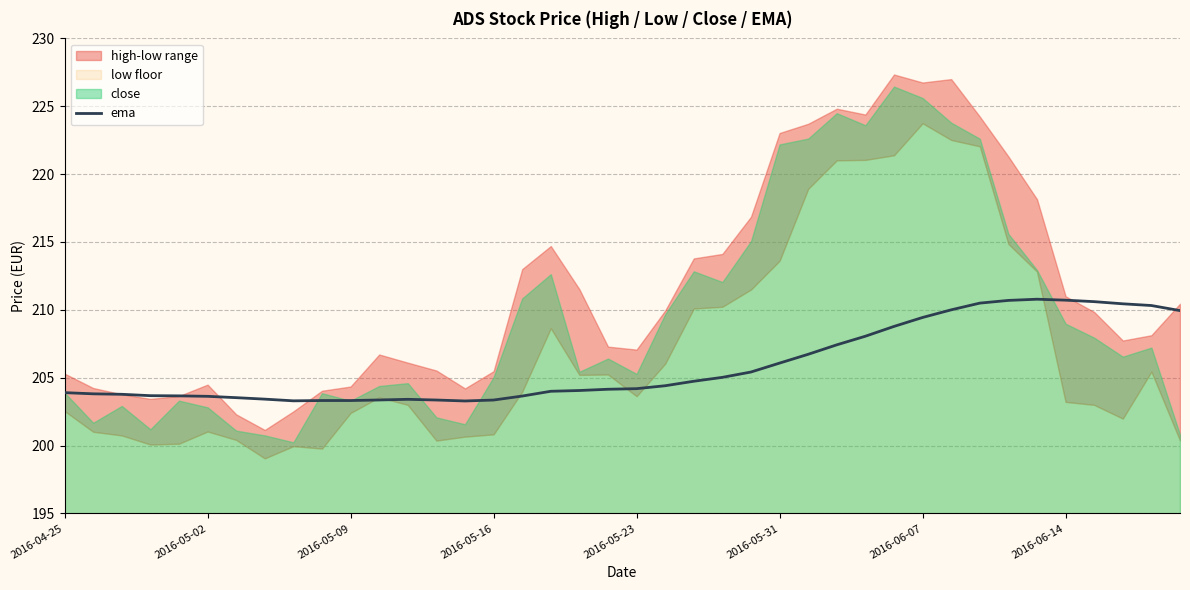

What is the highest value of the ema series?

210.8